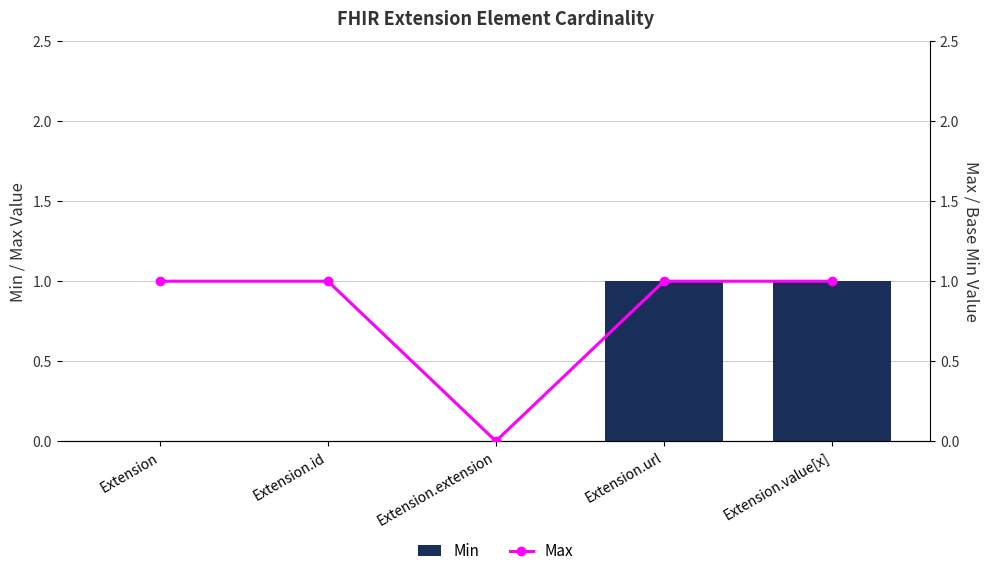

What is the sum of the Max values at Extension and Extension.extension?

1